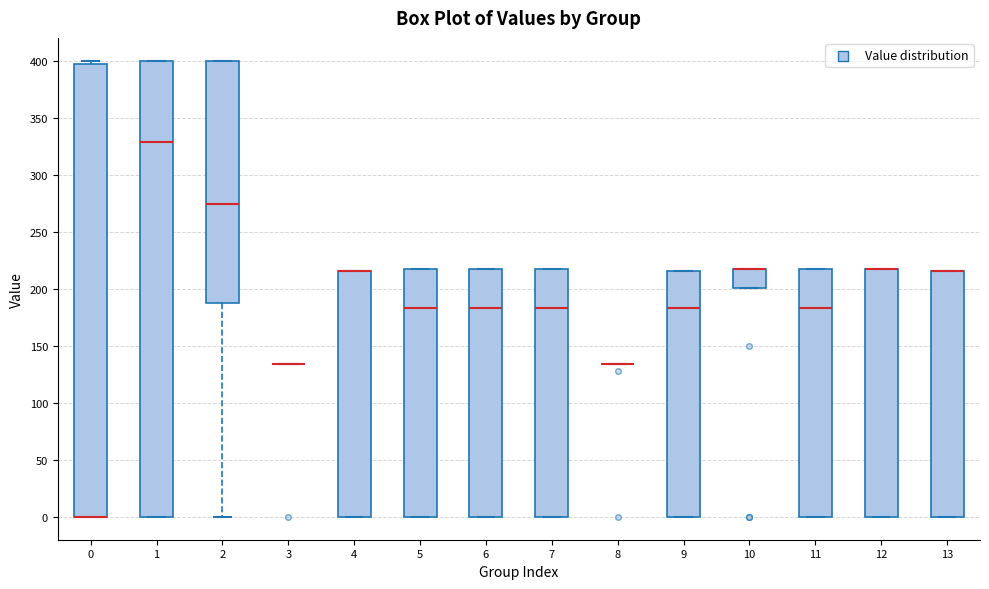

Where is the lower edge of the box at x = 2 on the y-axis? The values are not printed on the chart, so give them approximately, as read against the axis.

185